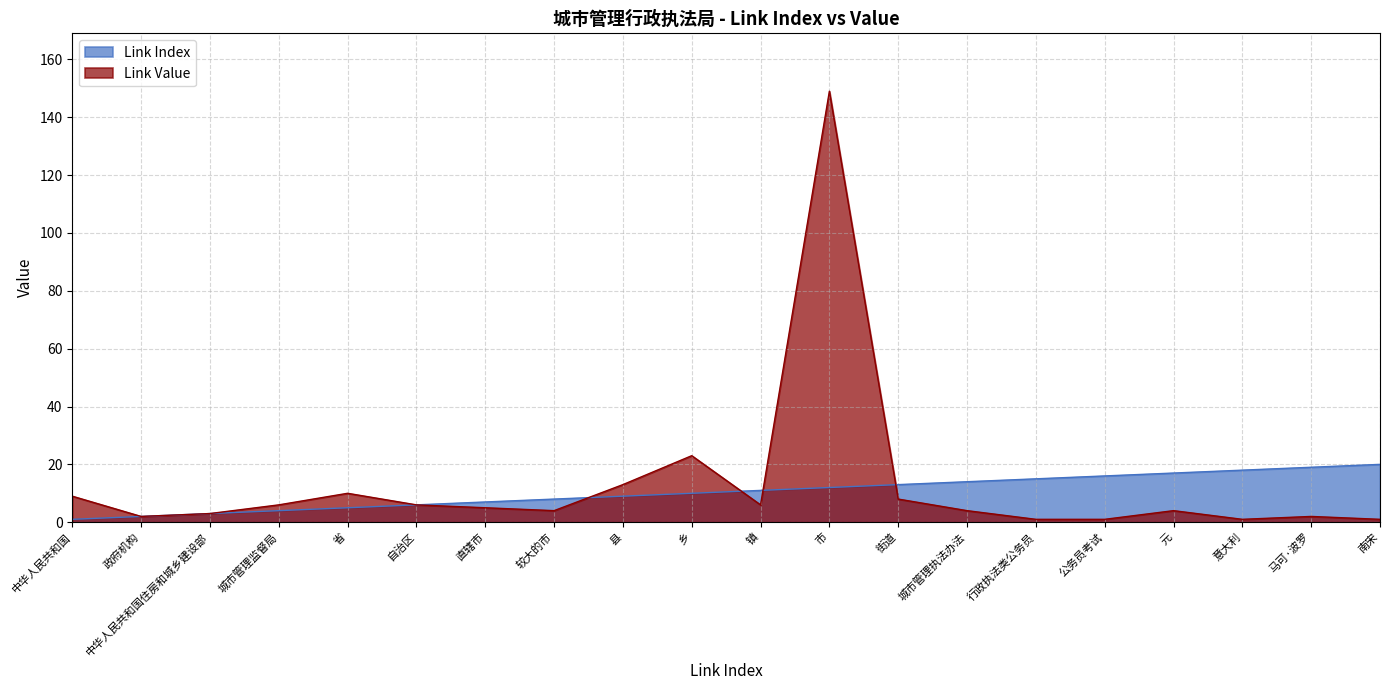

Between which two adjacent categories do Link Index and Link Value first intersect?

较大的市 and 县